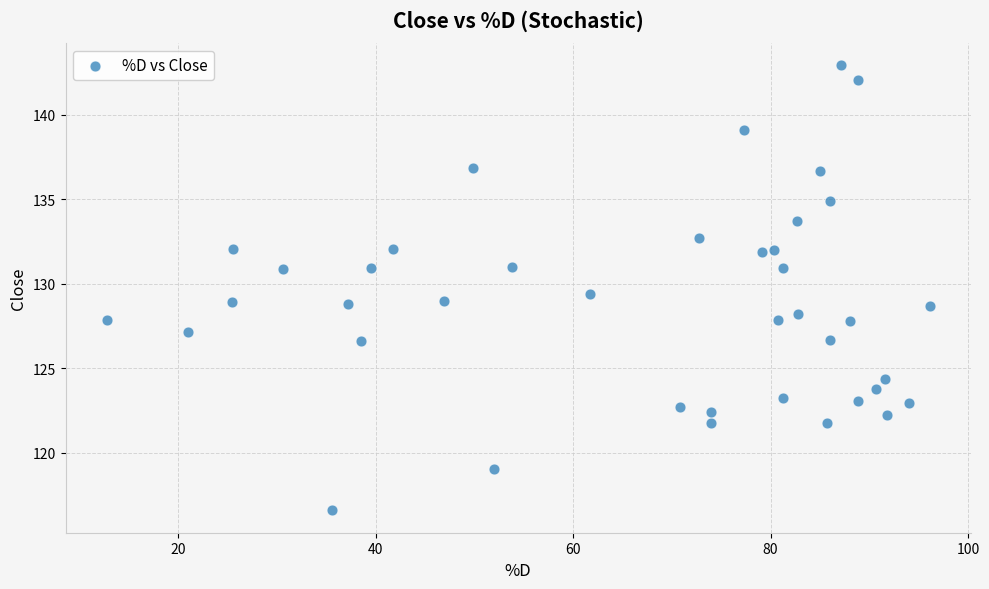

What is the range of X values (max minus min)?

83.4